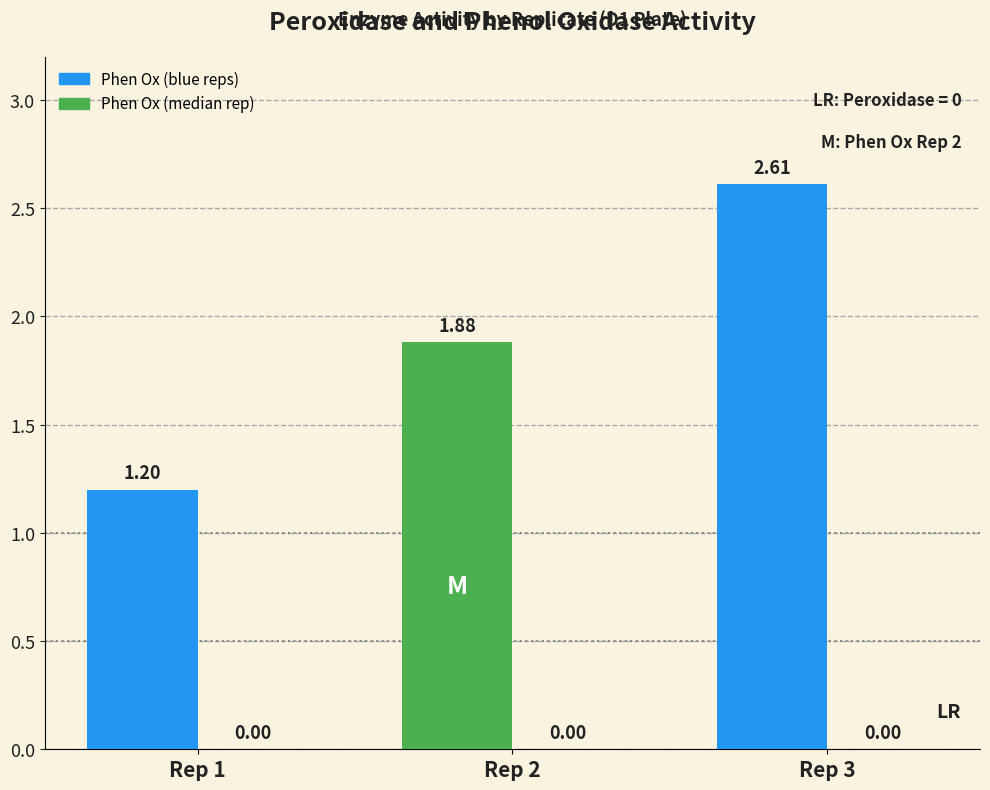

Count the number of categories in the chart.

3